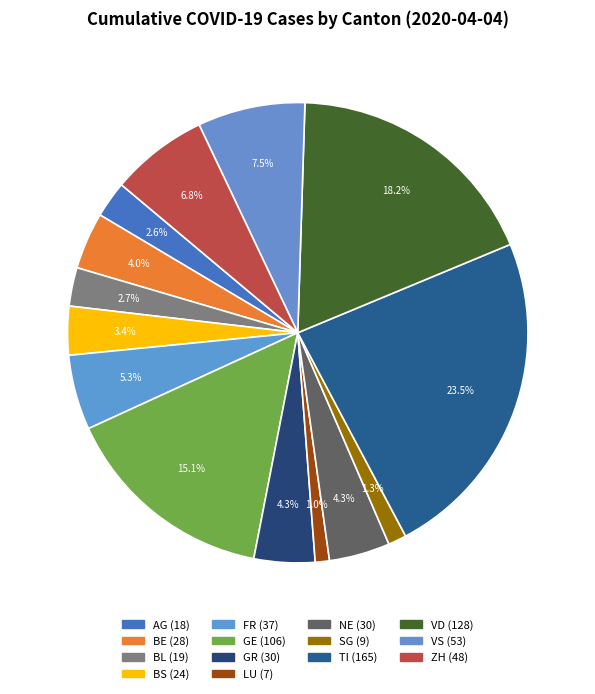

How many segments does this pie chart have?

14